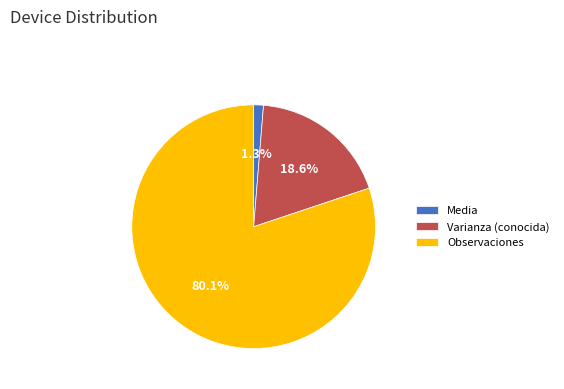

Rank the categories by value from lowest to highest.

Media, Varianza (conocida), Observaciones